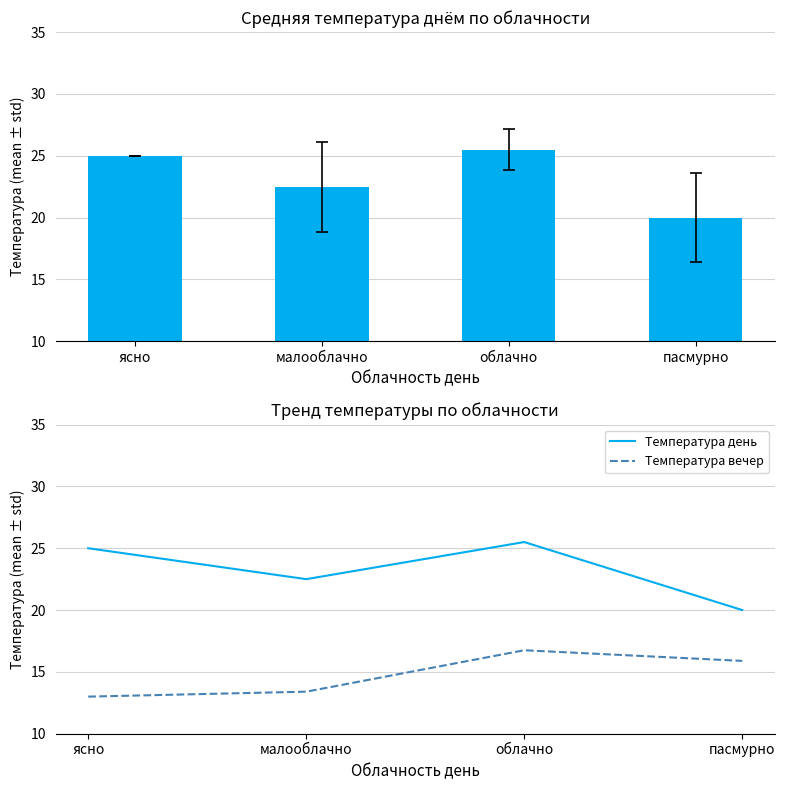

What is the spread (max minus min) of values at облачно?

8.8